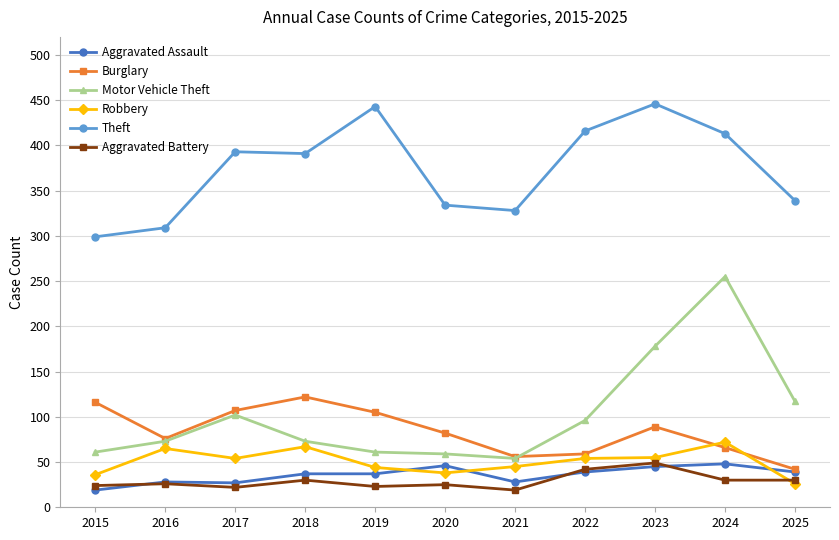

Which series has the widest spread of values?

Motor Vehicle Theft